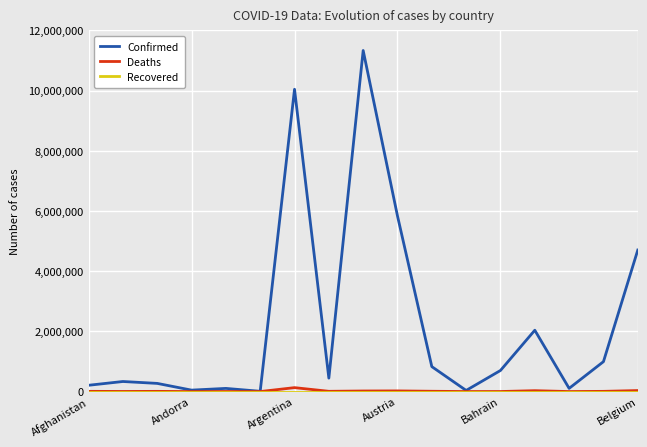

What is the highest value of the Confirmed series?

11330342